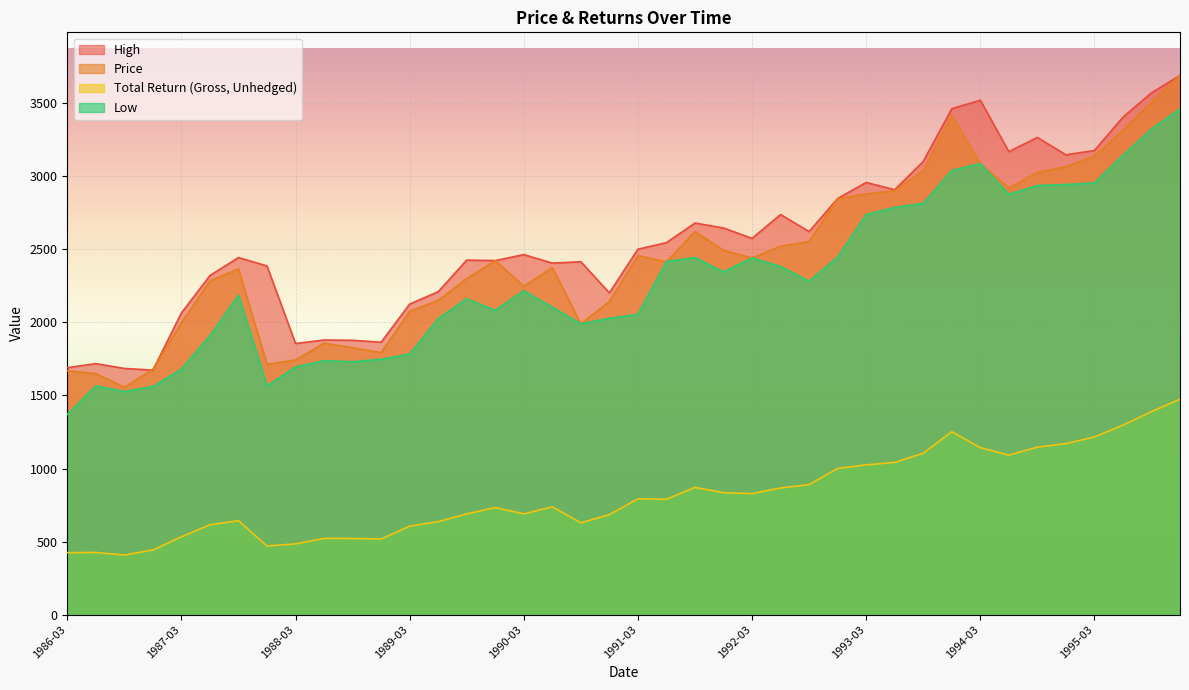

True or false: Total Return (Gross, Unhedged) and Price cross at least once.

False